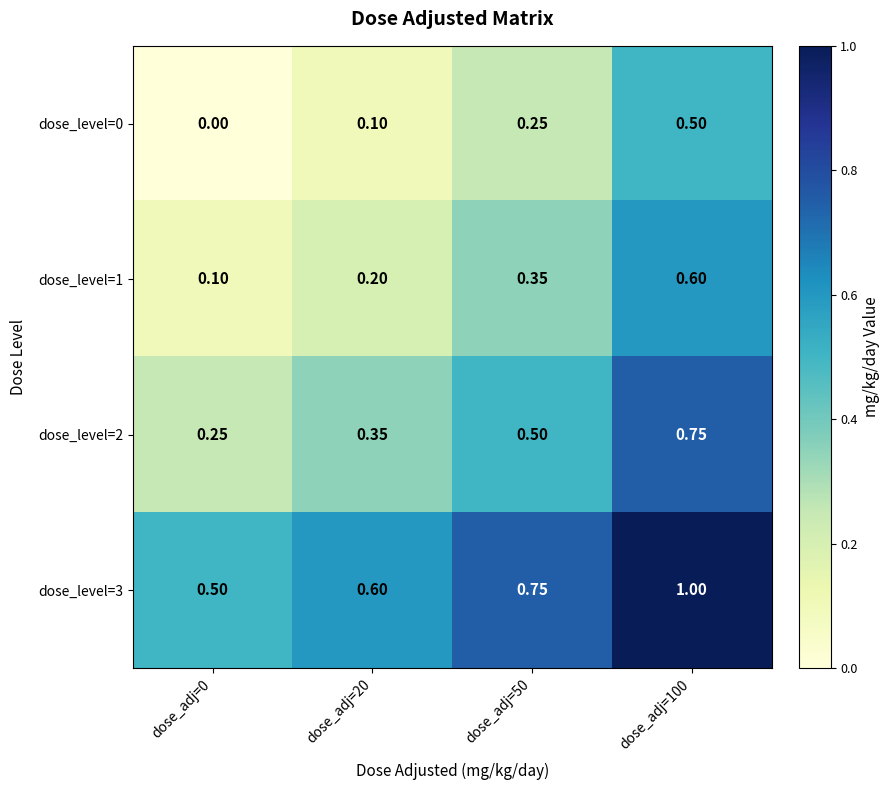

How many data points does each series have?

4